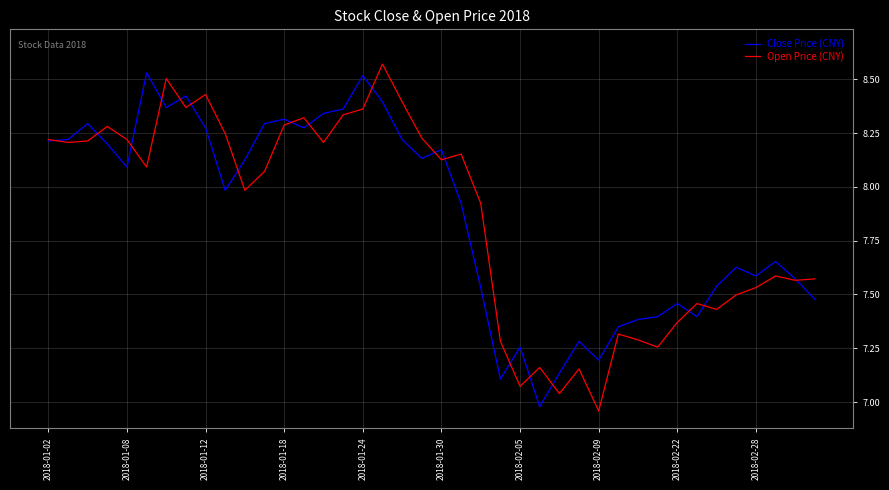

What are all the series names shown in the legend?

Close Price (CNY), Open Price (CNY)